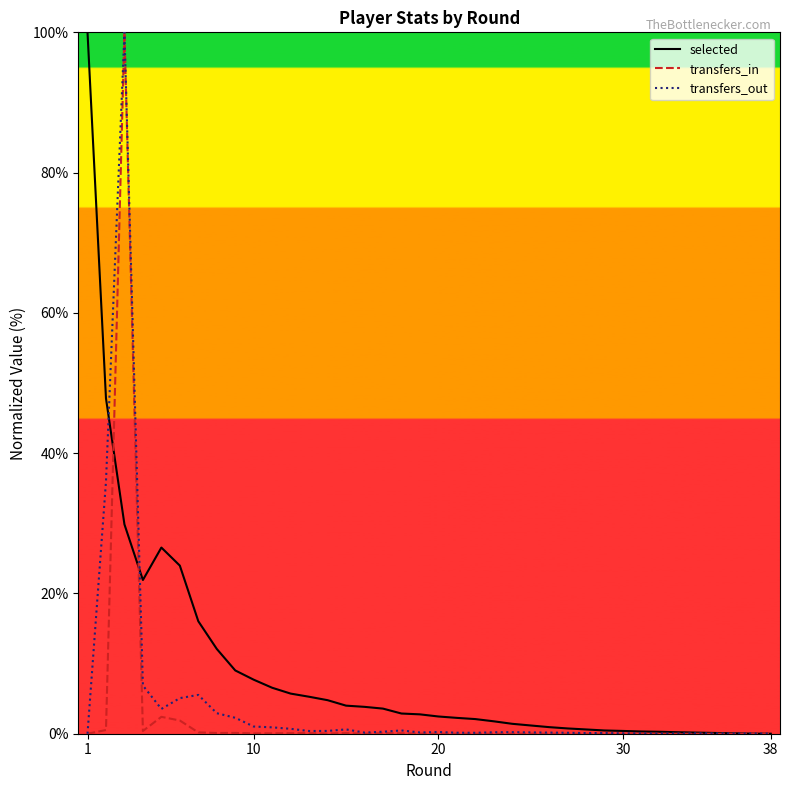

Reading right to left, transcribe all the data shown in this chart.

selected: 0.0	0.0	0.1	0.1	0.2	0.2	0.3	0.3	0.4	0.5	0.6	0.8	0.9	1.2	1.4	1.8	2.1	2.3	2.5	2.8	2.9	3.6	3.8	4.0	4.8	5.3	5.7	6.6	7.7	9.0	12.1	16.0	24.0	26.5	21.9	29.8	47.8	100.0
transfers_in: 0.0	0.0	0.0	0.0	0.0	0.0	0.0	0.0	0.0	0.0	0.0	0.0	0.0	0.0	0.0	0.0	0.0	0.0	0.0	0.0	0.1	0.1	0.0	0.1	0.0	0.1	0.1	0.1	0.0	0.1	0.1	0.2	1.9	2.4	0.4	100.0	0.5	0.0
transfers_out: 0.0	0.0	0.0	0.0	0.1	0.0	0.0	0.1	0.1	0.1	0.1	0.1	0.2	0.2	0.2	0.2	0.1	0.1	0.2	0.2	0.5	0.3	0.2	0.6	0.4	0.4	0.7	0.9	1.0	2.3	2.9	5.5	5.1	3.5	6.9	100.0	35.9	0.0